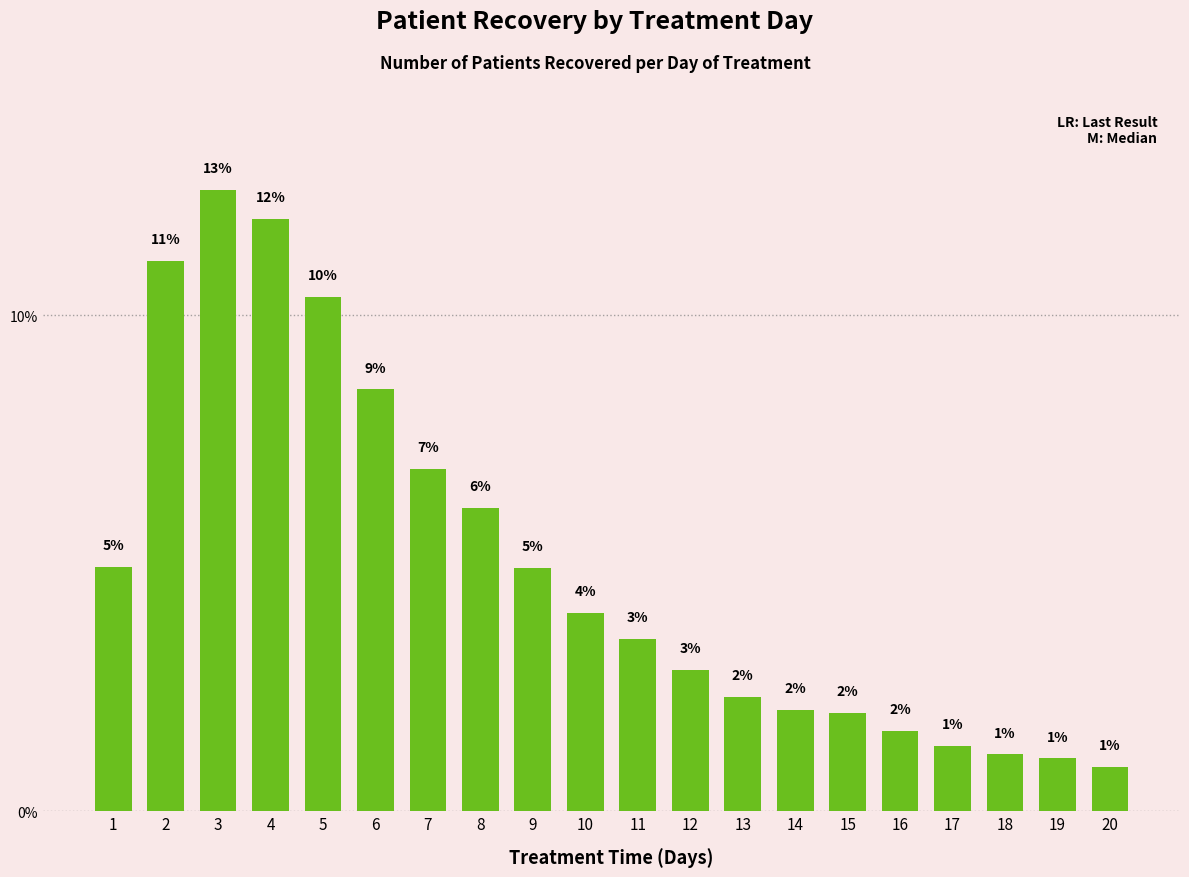

How many bars are there in total?

20